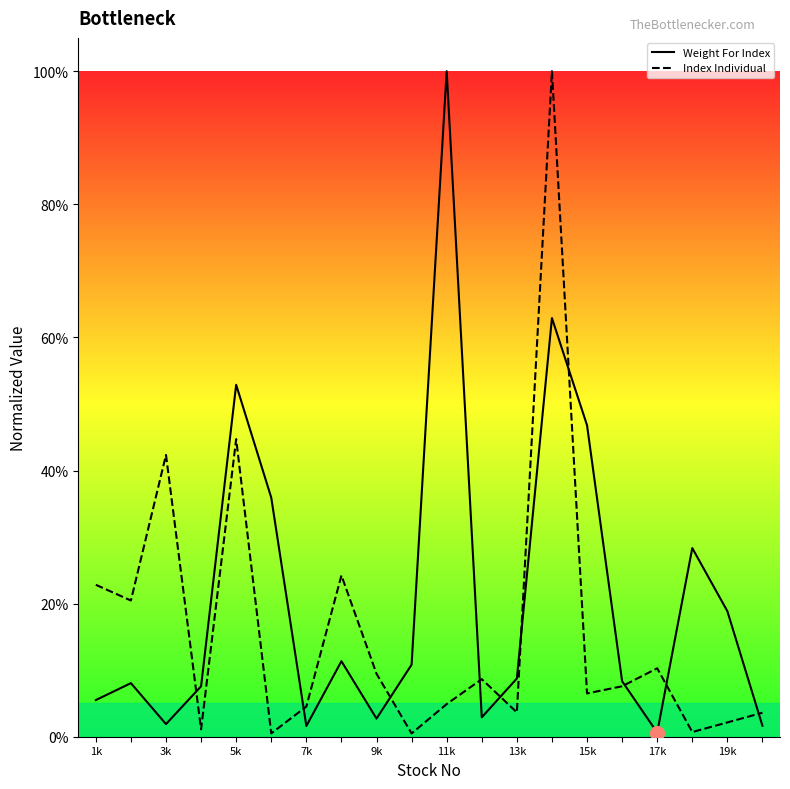

What is the value of the Index Individual point at the 9th from the left?

0.1